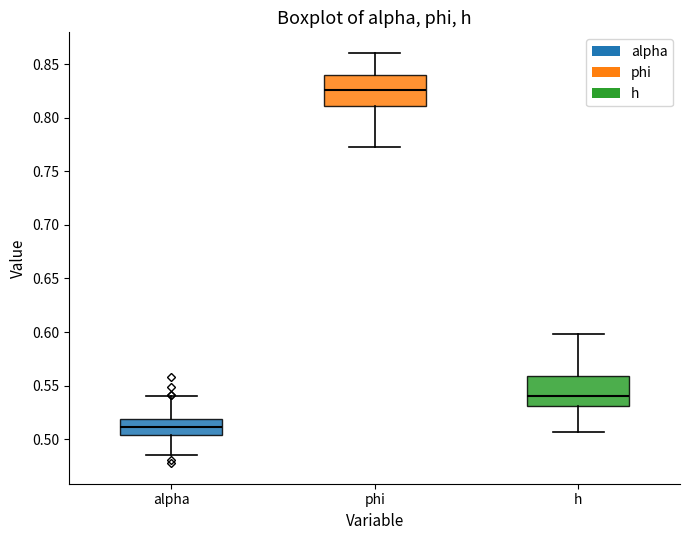

Reading left to right, read every box against the y-axis: the position of its median line, the range the box covers, and the ends of its whiskers. The values are not printed on the chart, so give them approximately, as read against the axis.

alpha: median 0.510, box 0.505 to 0.520, whiskers 0.485 to 0.540
phi: median 0.825, box 0.810 to 0.840, whiskers 0.775 to 0.860
h: median 0.540, box 0.530 to 0.560, whiskers 0.505 to 0.600